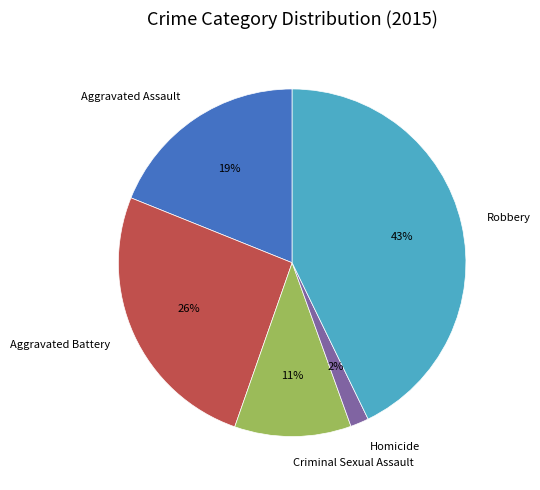

The Robbery slice represents 36% of the pie. True or false?

False